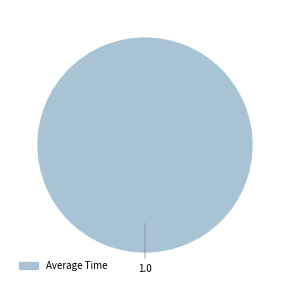

How many slices are in this pie chart?

1